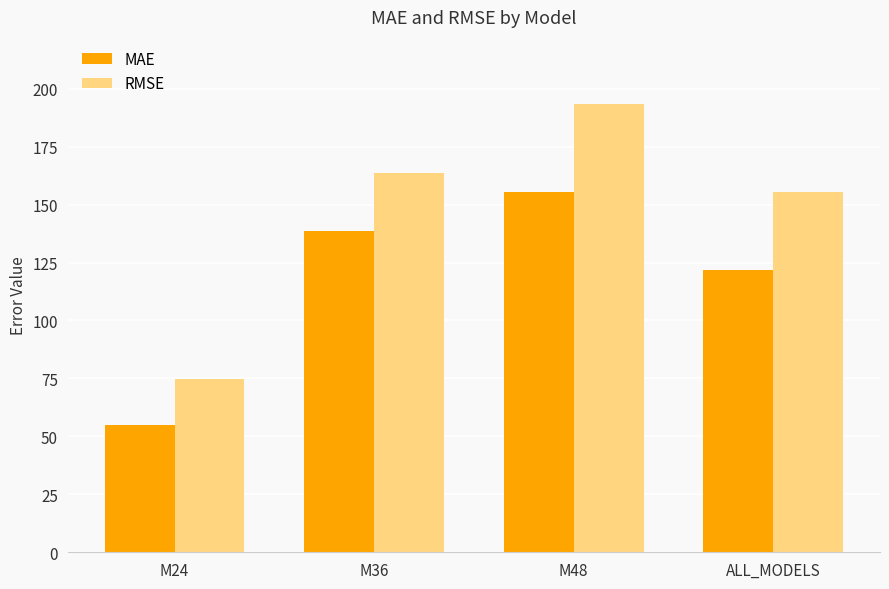

How many data points in RMSE are less than 163?

2